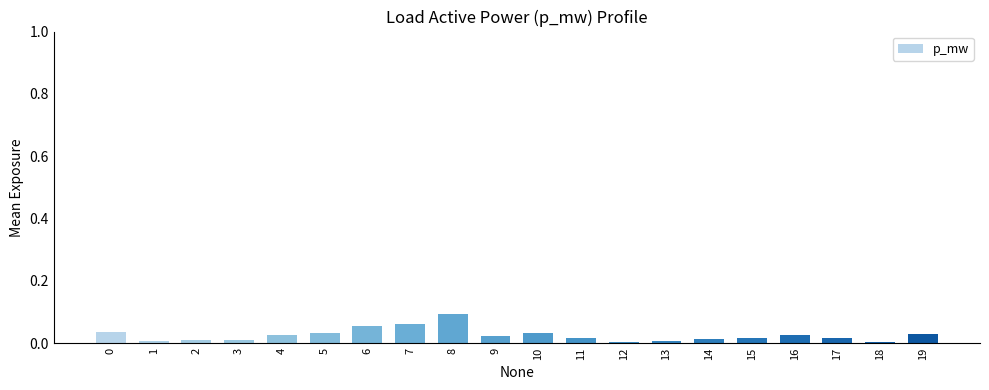

Is it true that the value at 0 is 0.0?

True